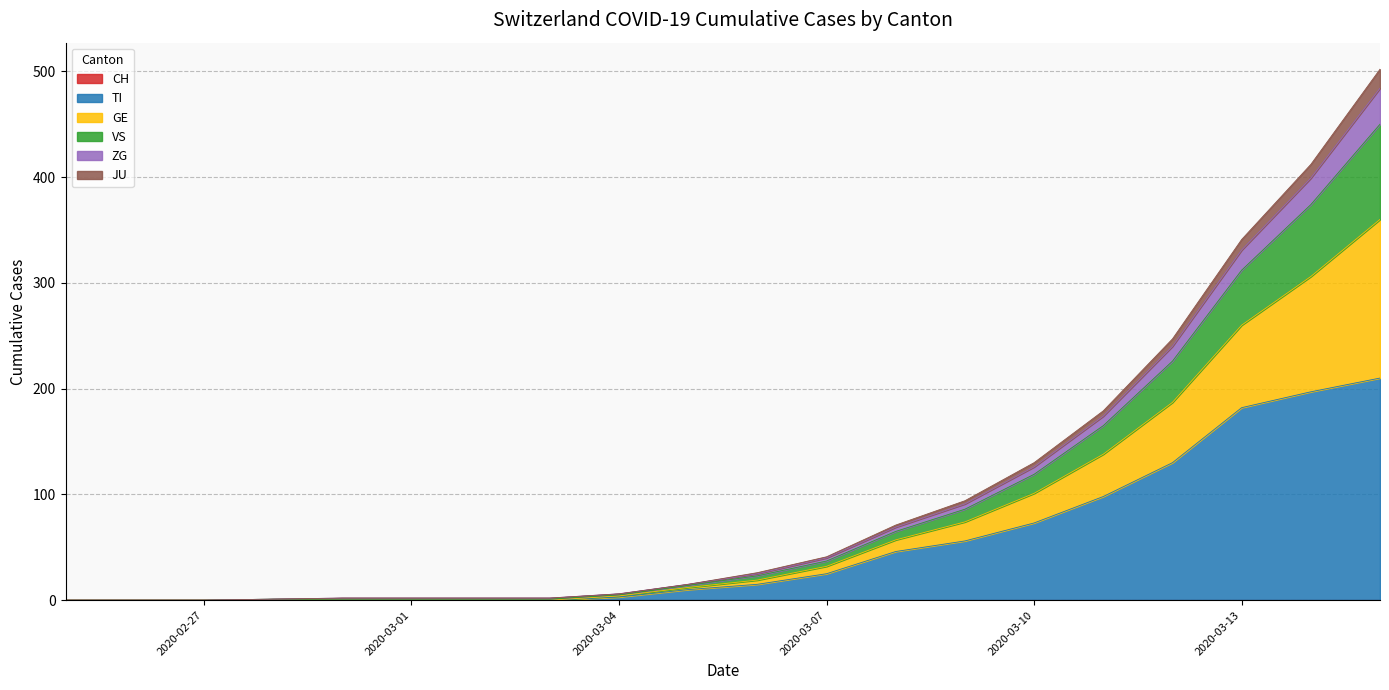

At which category is the sum across all series the highest?

2020-03-15